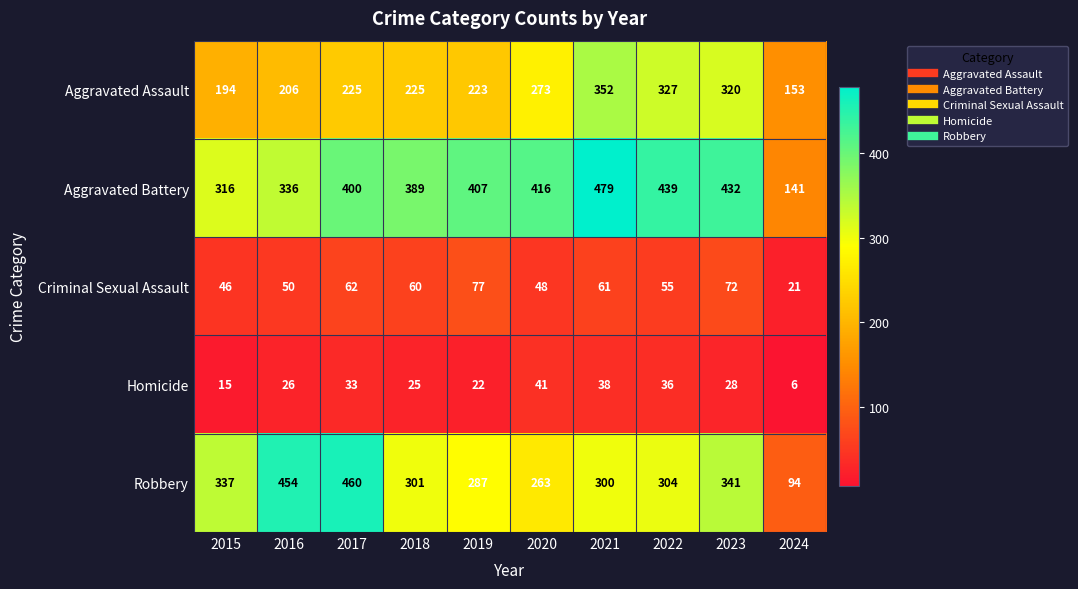

Rank the series at 2016 from lowest to highest value.

Homicide, Criminal Sexual Assault, Aggravated Assault, Aggravated Battery, Robbery